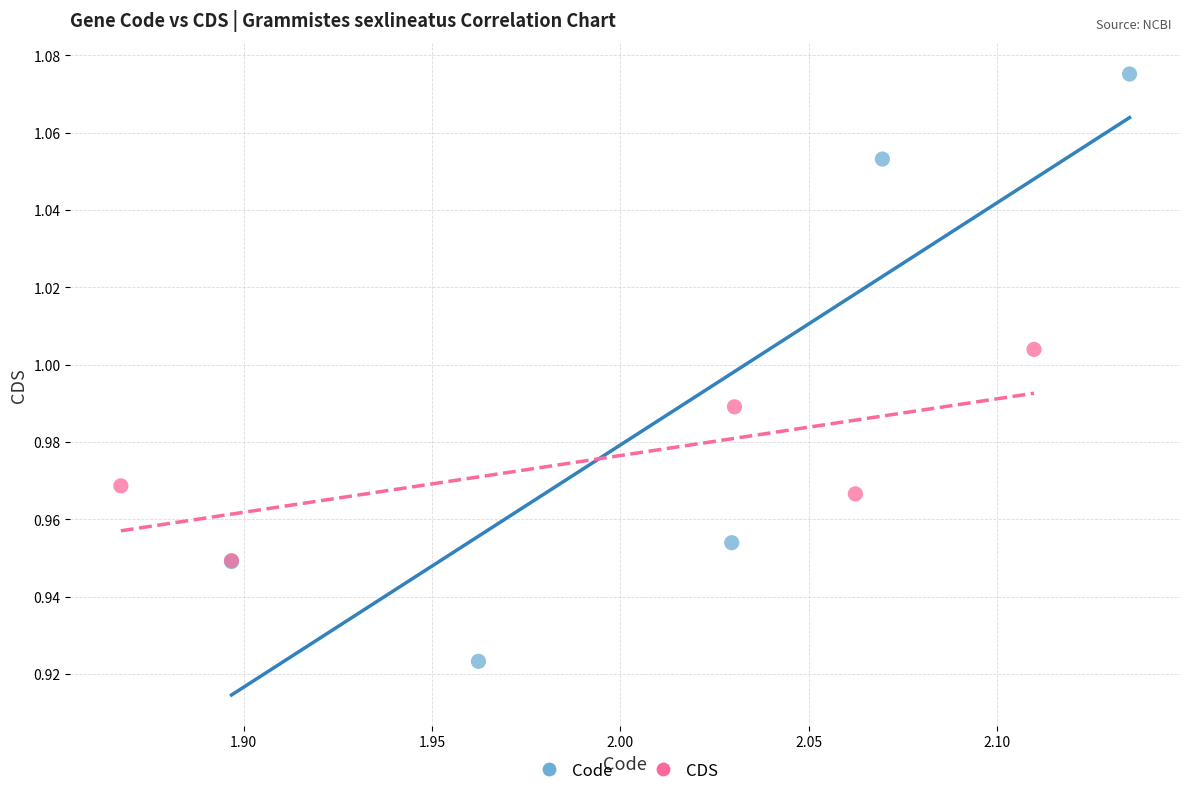

Which series contains the highest Y value?

Code